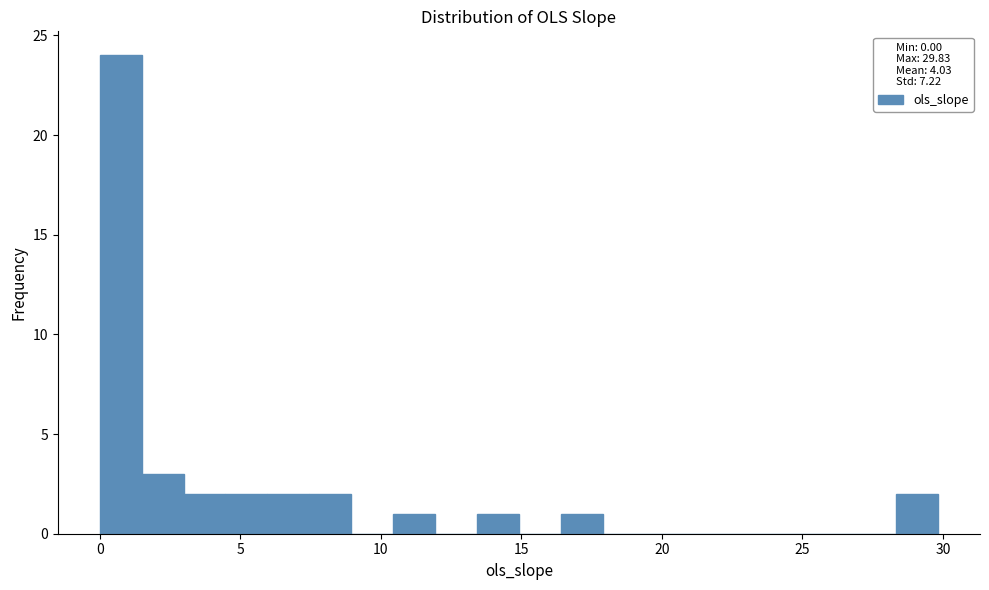

Around what value on the x-axis is the tallest bar? Give the approximate position of its centre, as read against the axis.

0.5